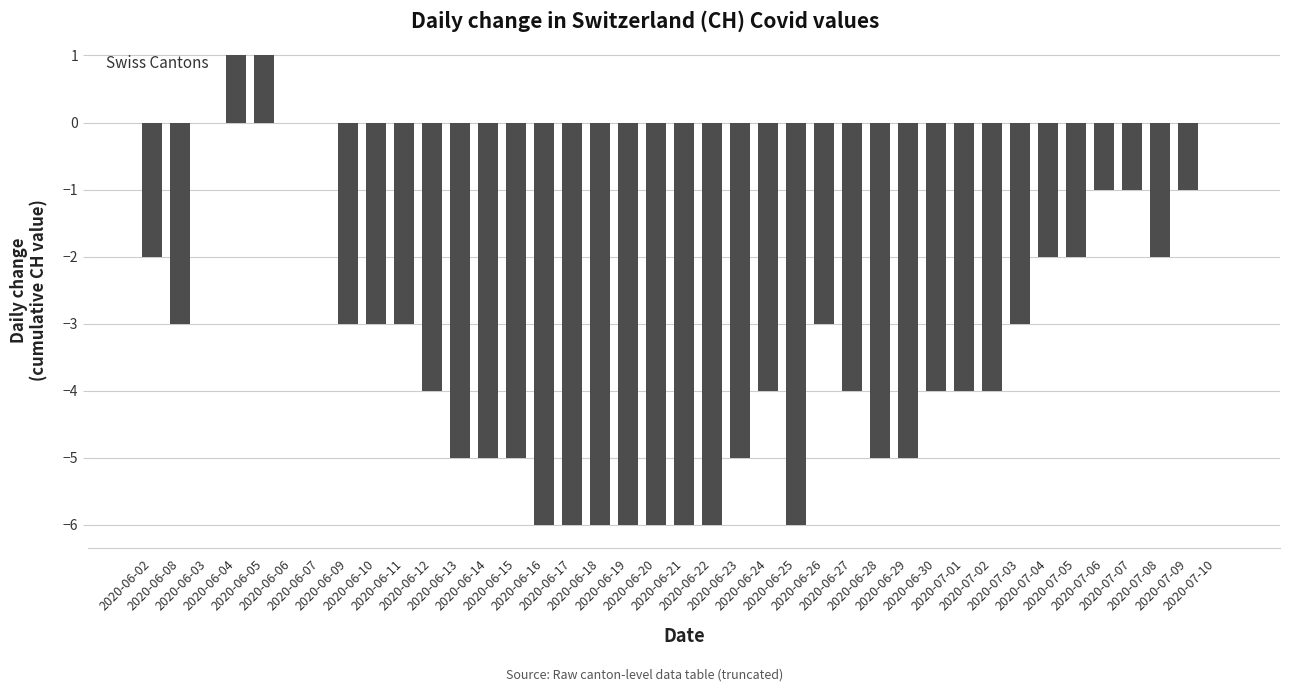

Is it true that the value at 2020-06-28 is -5?

True